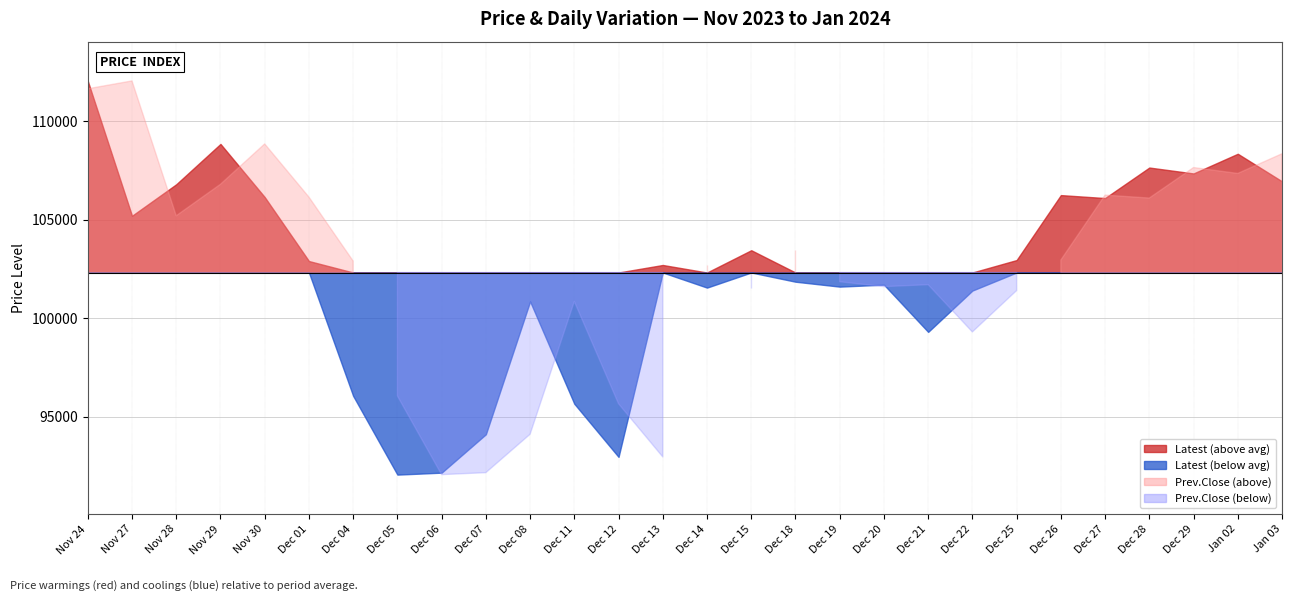

At which label does Prev.Close reach its minimum?

Dec 06